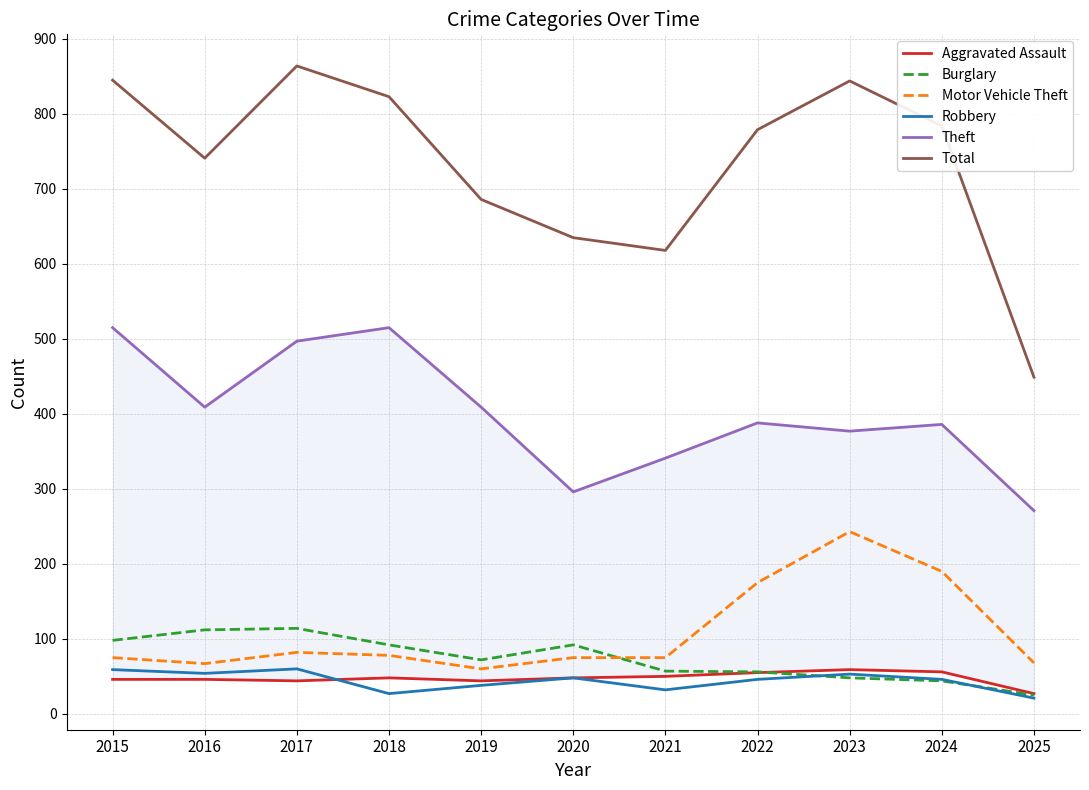

Which label corresponds to the largest value in the chart?

2017